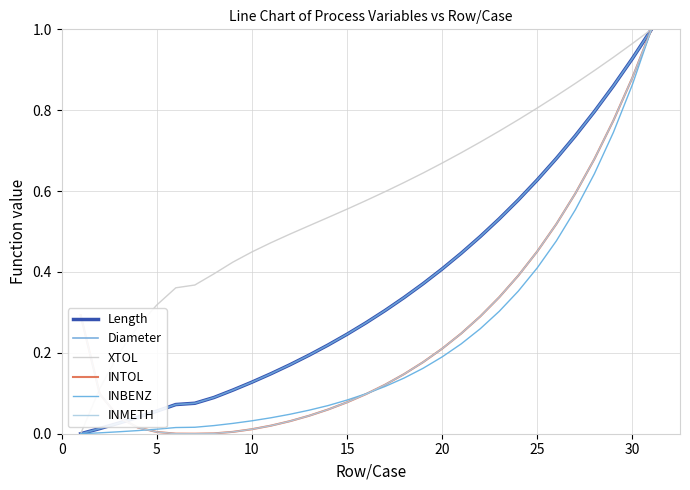

Reading left to right, list all the values displayed in this chart.

Length: 0.0	0.0	0.0	0.0	0.1	0.1	0.1	0.1	0.1	0.1	0.1	0.2	0.2	0.2	0.2	0.3	0.3	0.3	0.4	0.4	0.4	0.5	0.5	0.6	0.6	0.7	0.7	0.8	0.9	0.9	1.0
Diameter: 0.0	0.0	0.0	0.0	0.1	0.1	0.1	0.1	0.1	0.1	0.1	0.2	0.2	0.2	0.2	0.3	0.3	0.3	0.4	0.4	0.4	0.5	0.5	0.6	0.6	0.7	0.7	0.8	0.9	0.9	1.0
XTOL: 0.0	0.1	0.2	0.3	0.3	0.4	0.4	0.4	0.4	0.4	0.5	0.5	0.5	0.5	0.6	0.6	0.6	0.6	0.6	0.7	0.7	0.7	0.7	0.8	0.8	0.8	0.9	0.9	0.9	1.0	1.0
INTOL: 0.3	0.1	0.0	0.0	0.0	0.0	0.0	0.0	0.0	0.0	0.0	0.0	0.0	0.1	0.1	0.1	0.1	0.1	0.2	0.2	0.2	0.3	0.3	0.4	0.5	0.5	0.6	0.7	0.8	0.9	1.0
INBENZ: 0.0	0.0	0.0	0.0	0.0	0.0	0.0	0.0	0.0	0.0	0.0	0.0	0.1	0.1	0.1	0.1	0.1	0.1	0.2	0.2	0.2	0.3	0.3	0.4	0.4	0.5	0.6	0.6	0.7	0.9	1.0
INMETH: 0.3	0.1	0.0	0.0	0.0	0.0	0.0	0.0	0.0	0.0	0.0	0.0	0.0	0.1	0.1	0.1	0.1	0.1	0.2	0.2	0.2	0.3	0.3	0.4	0.5	0.5	0.6	0.7	0.8	0.9	1.0